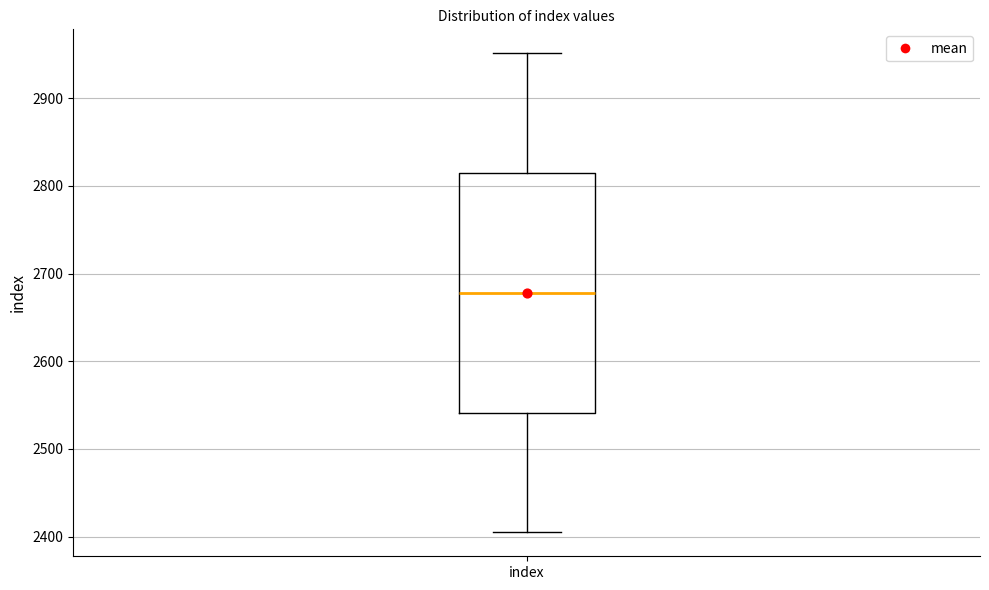

Read this box plot against the y-axis: the position of the median line, the range covered by the box, and the ends of both whiskers. The values are not printed on the chart, so give them approximately, as read against the axis.

median 2680, box 2540 to 2810, whiskers 2410 to 2950